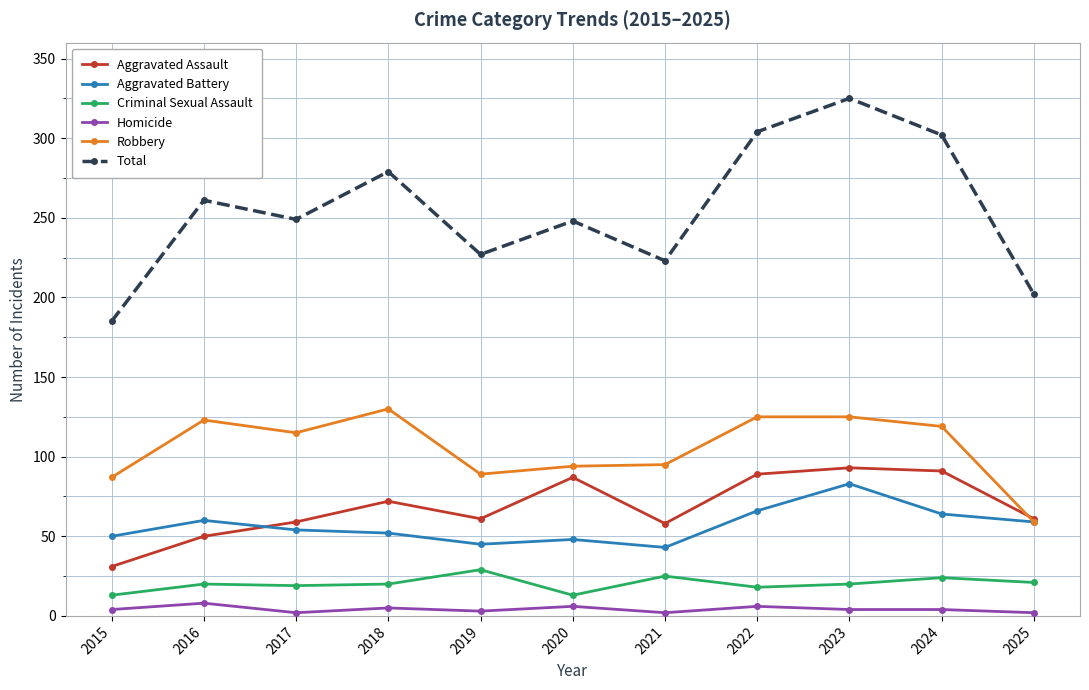

What is the total value across all series at 2024?

604